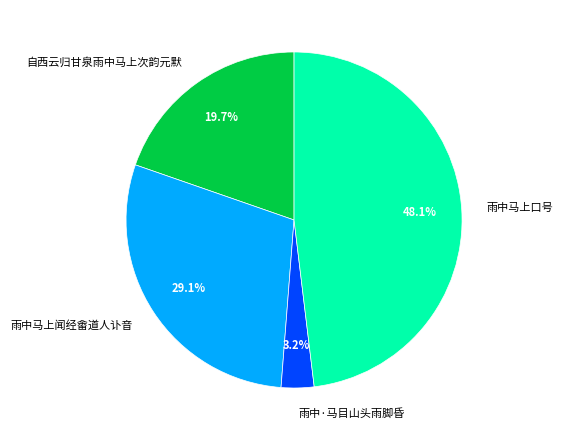

What is the ratio of the value at 雨中马上闻经畬道人讣音 to the value at 雨中马上口号?

0.6